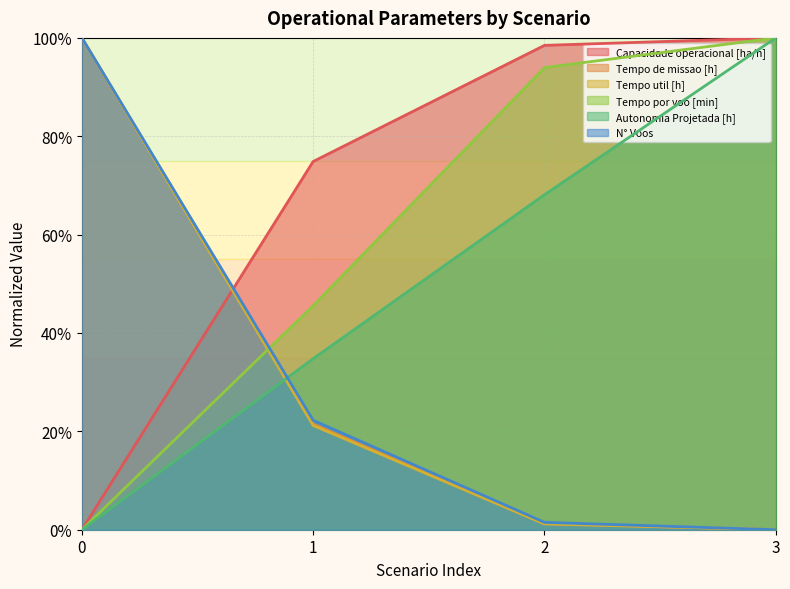

Rank the categories by Tempo de missao [h] value from highest to lowest.

0, 1, 2, 3